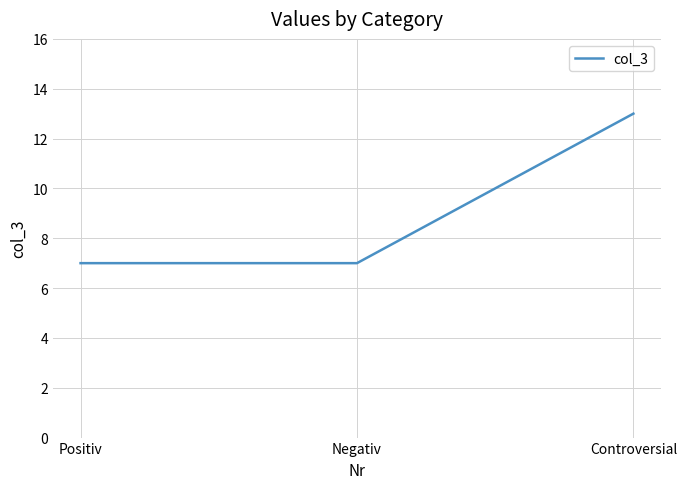

The value at Negativ is 7. True or false?

True